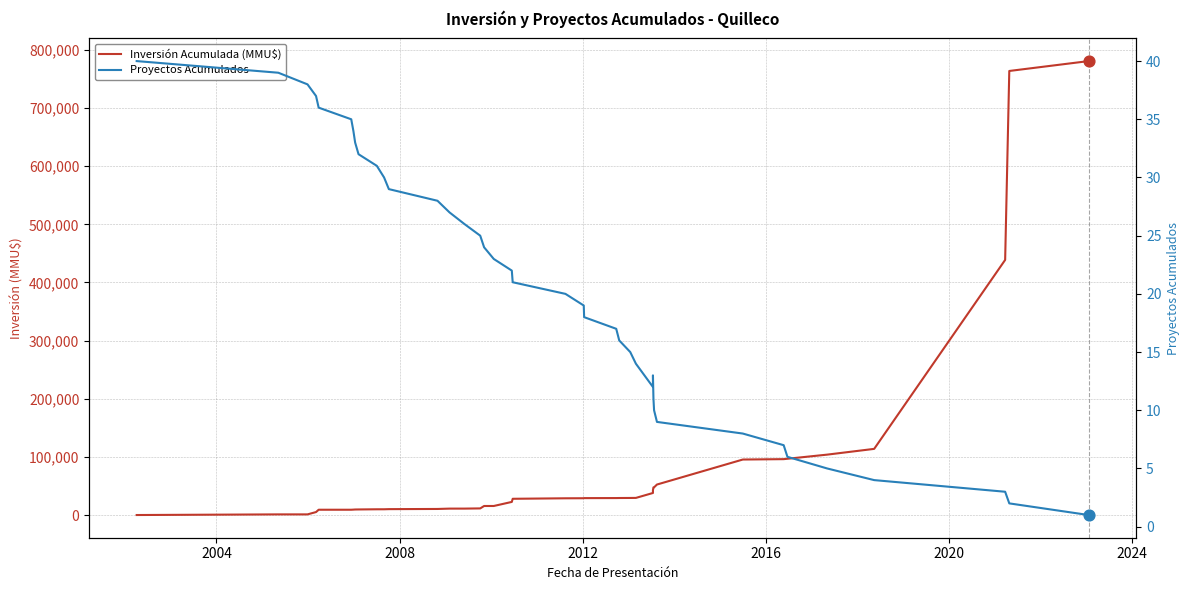

What is the total value across all series at 2004?

1139